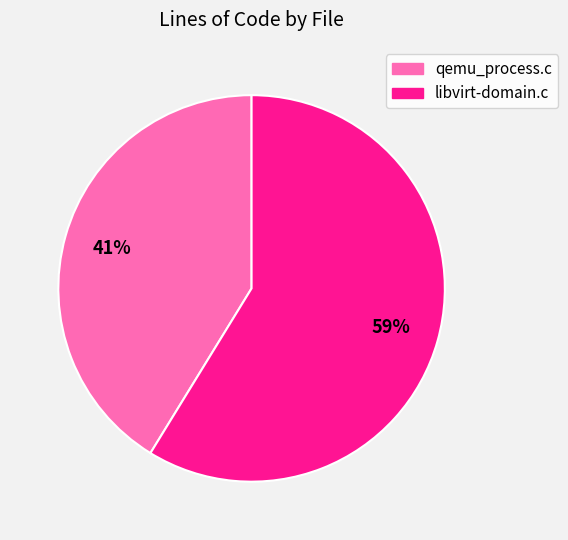

To the nearest percent, what percentage of the pie is qemu_process.c?

41%